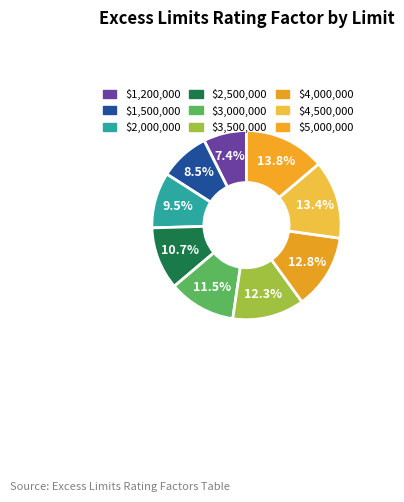

To the nearest percent, what percentage of the pie is $2,000,000?

10%